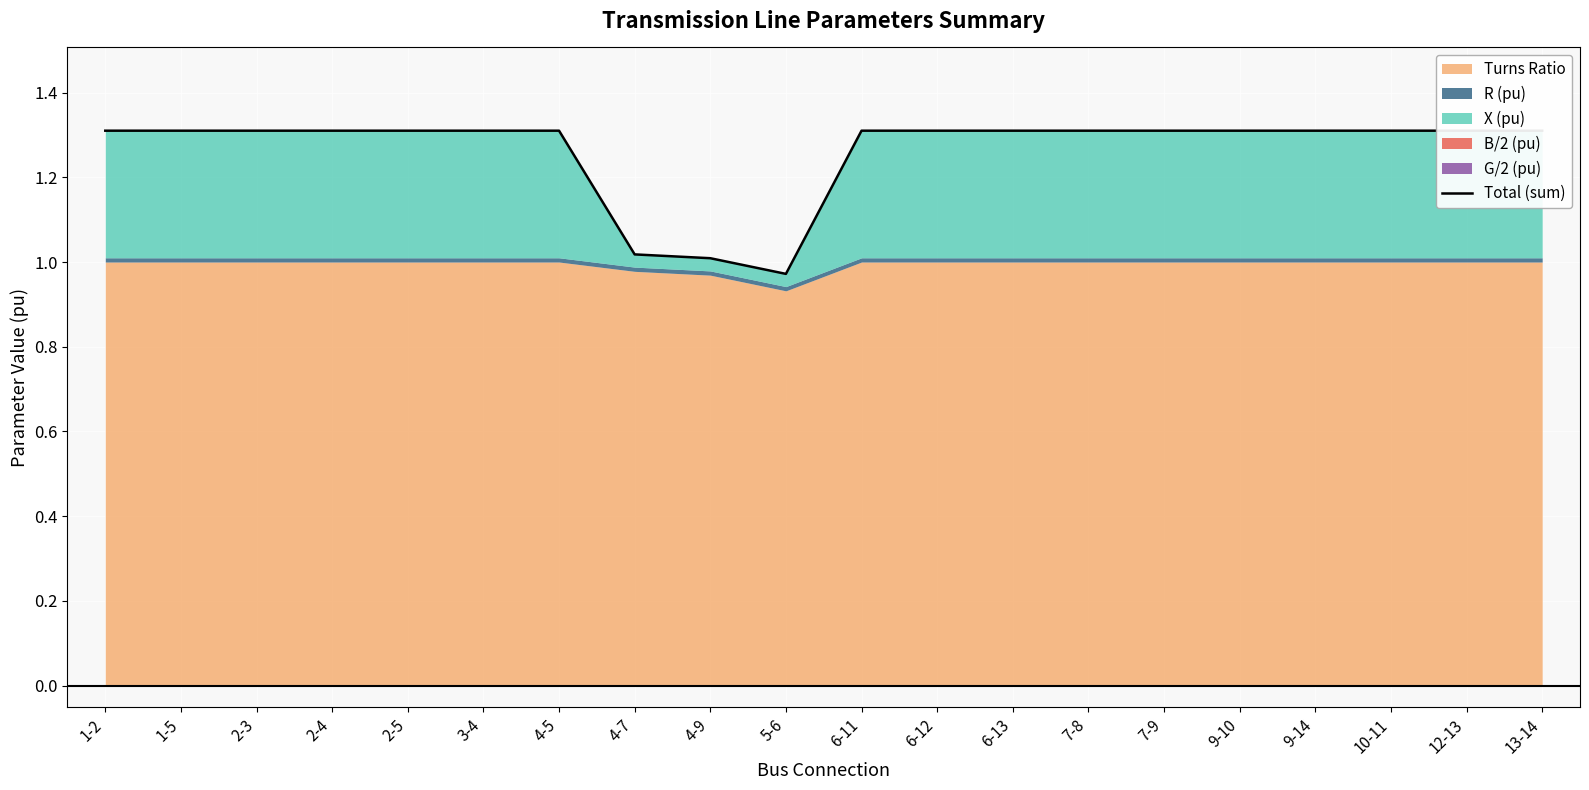

Rank the categories by value from highest to lowest.

1-2, 1-5, 2-3, 2-4, 2-5, 3-4, 4-5, 6-11, 6-12, 6-13, 7-8, 7-9, 9-10, 9-14, 10-11, 12-13, 13-14, 4-7, 4-9, 5-6